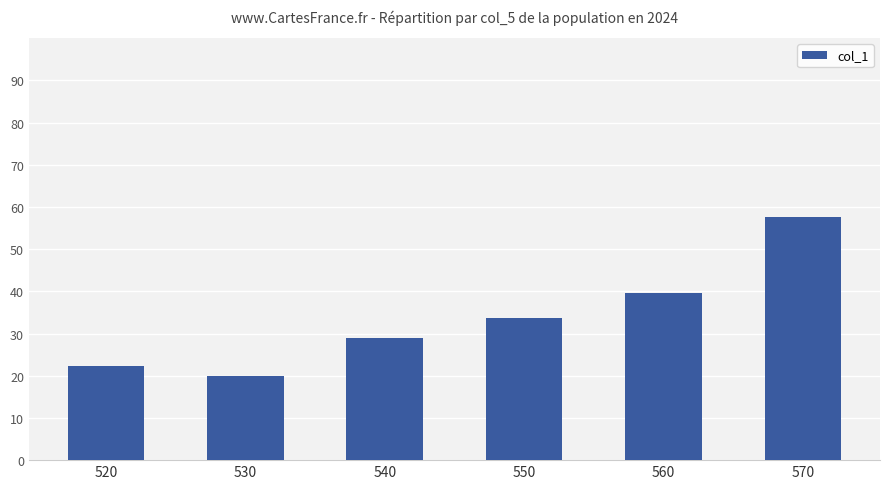

Where does the data first go above 33?

550